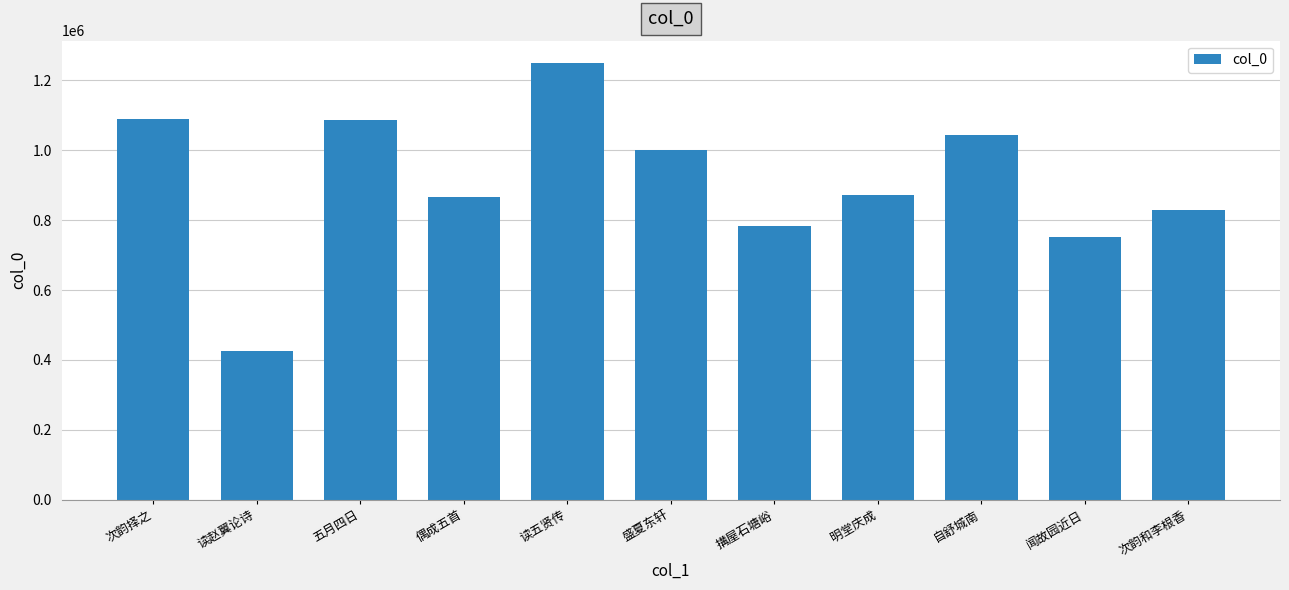

Approximately how many times larger is the value at 次韵择之 compared to 读五贤传?

0.9